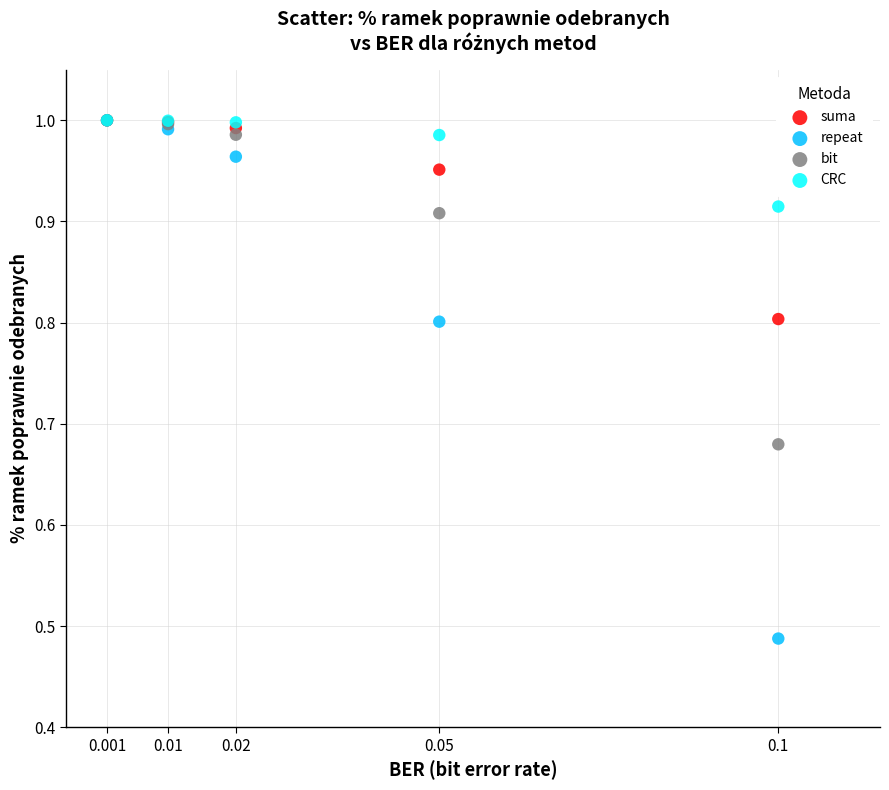

What are all the series names shown in the legend?

suma, repeat, bit, CRC